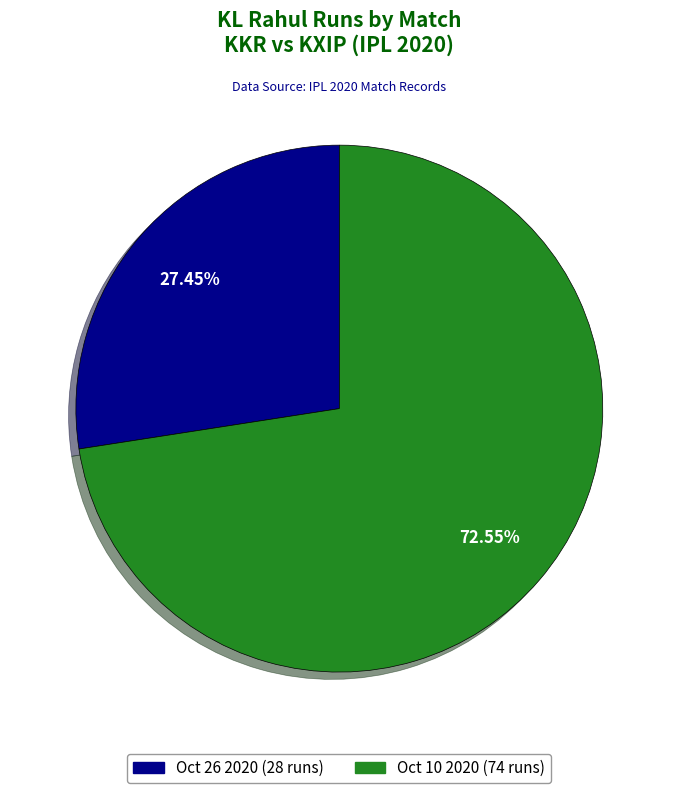

Does any single category account for the majority?

Yes